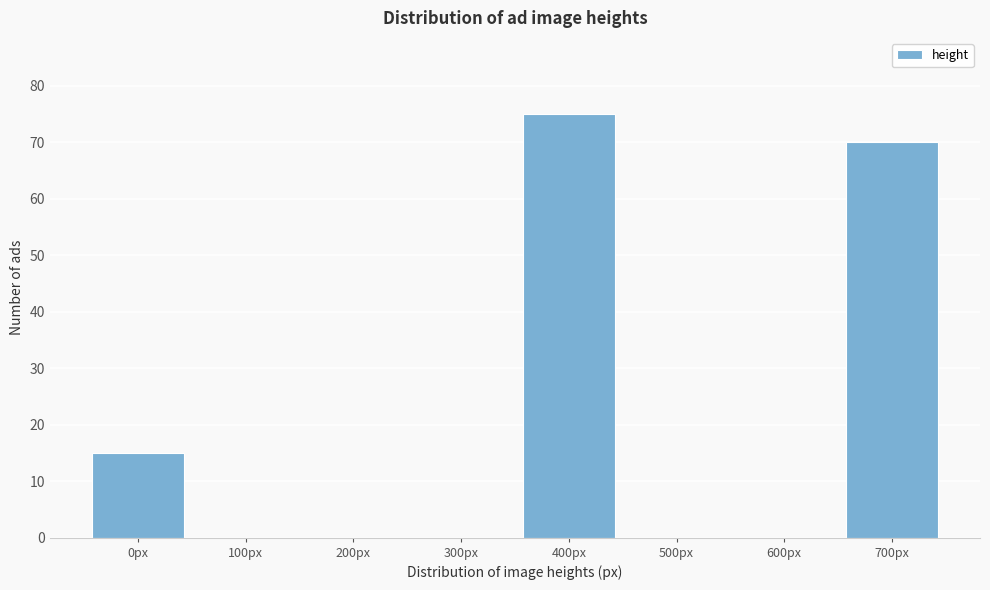

Reading right to left, list all the values displayed in this chart.

700px=70	600px=0	500px=0	400px=75	300px=0	200px=0	100px=0	0px=15